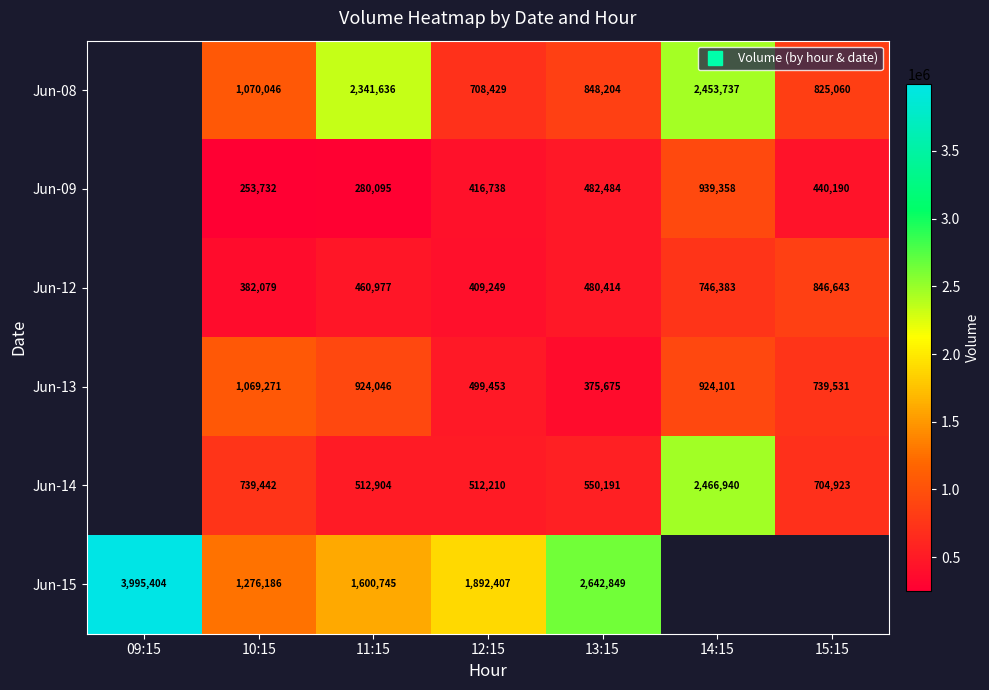

At which label does Jun-15 first exceed 2642849?

09:15